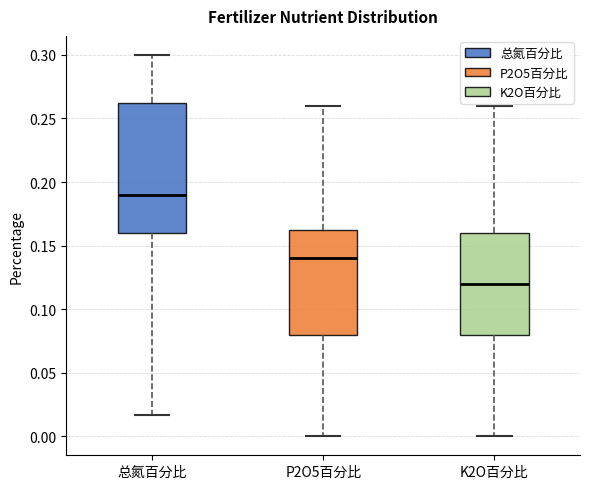

Which box has the highest median line?

总氮百分比